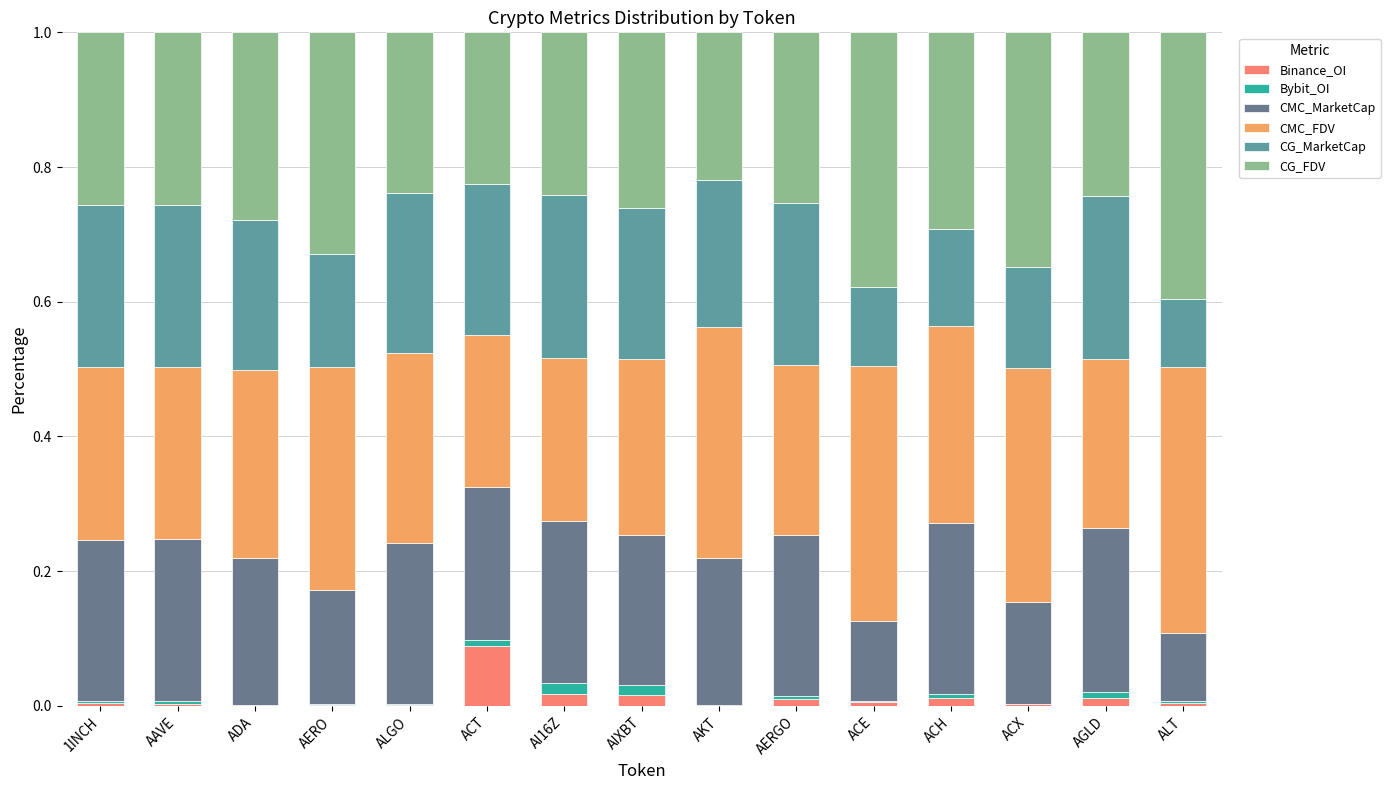

At which label does Binance_OI reach its peak?

ACT